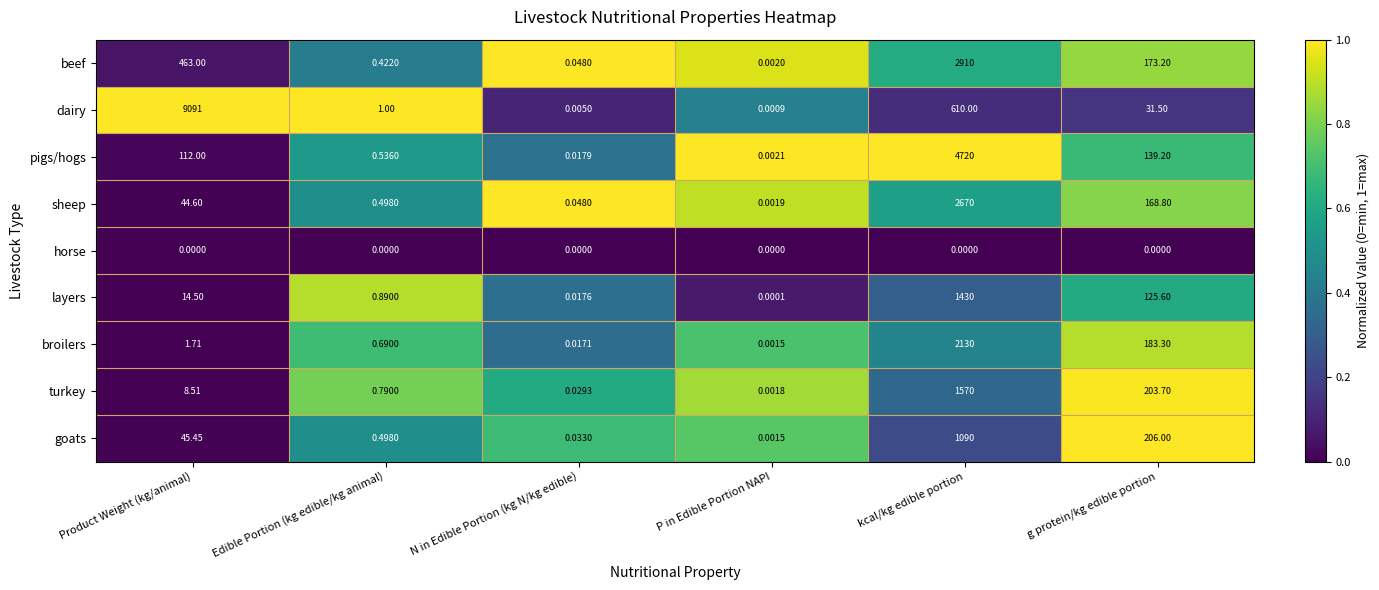

Which label corresponds to the largest value in the chart?

Product Weight (kg/animal)